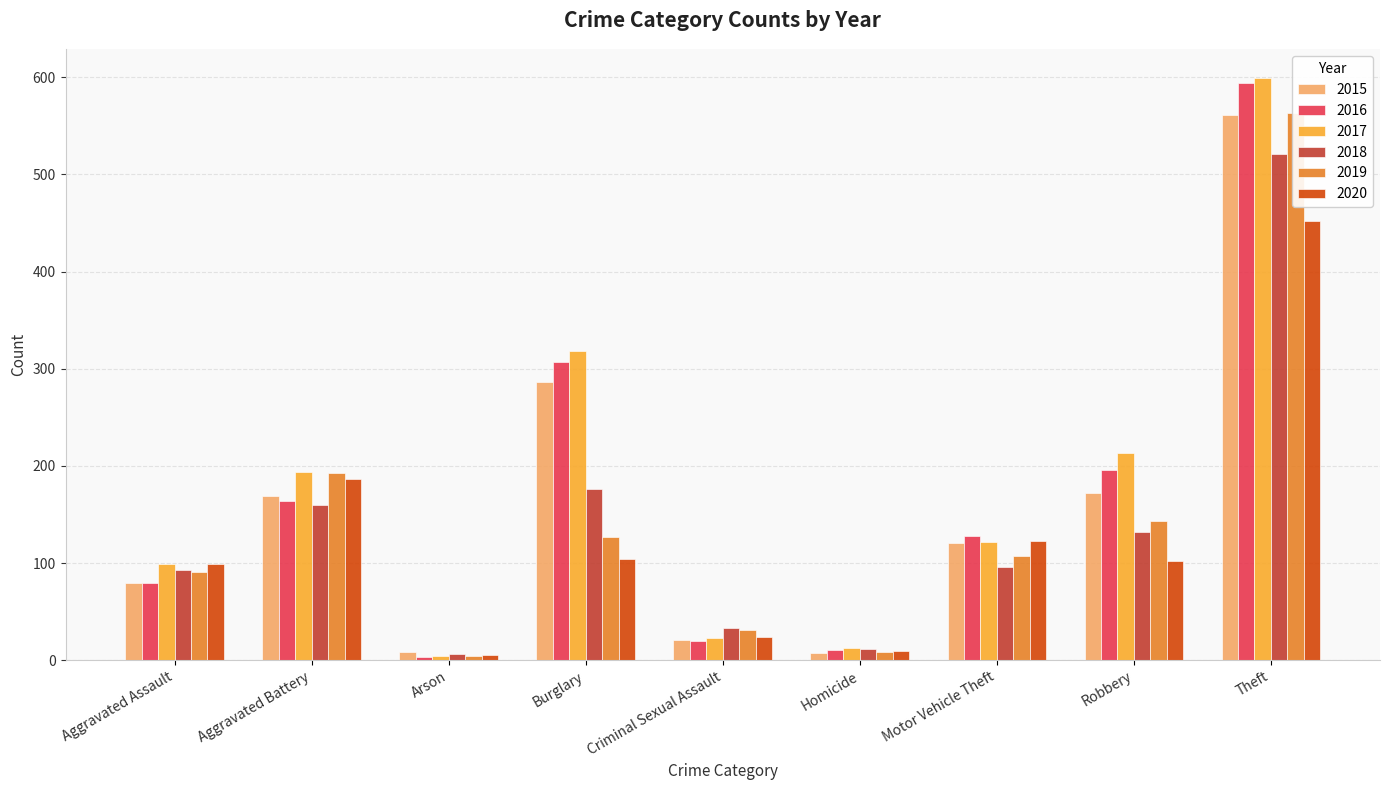

At which label does 2015 first exceed 121?

Aggravated Battery